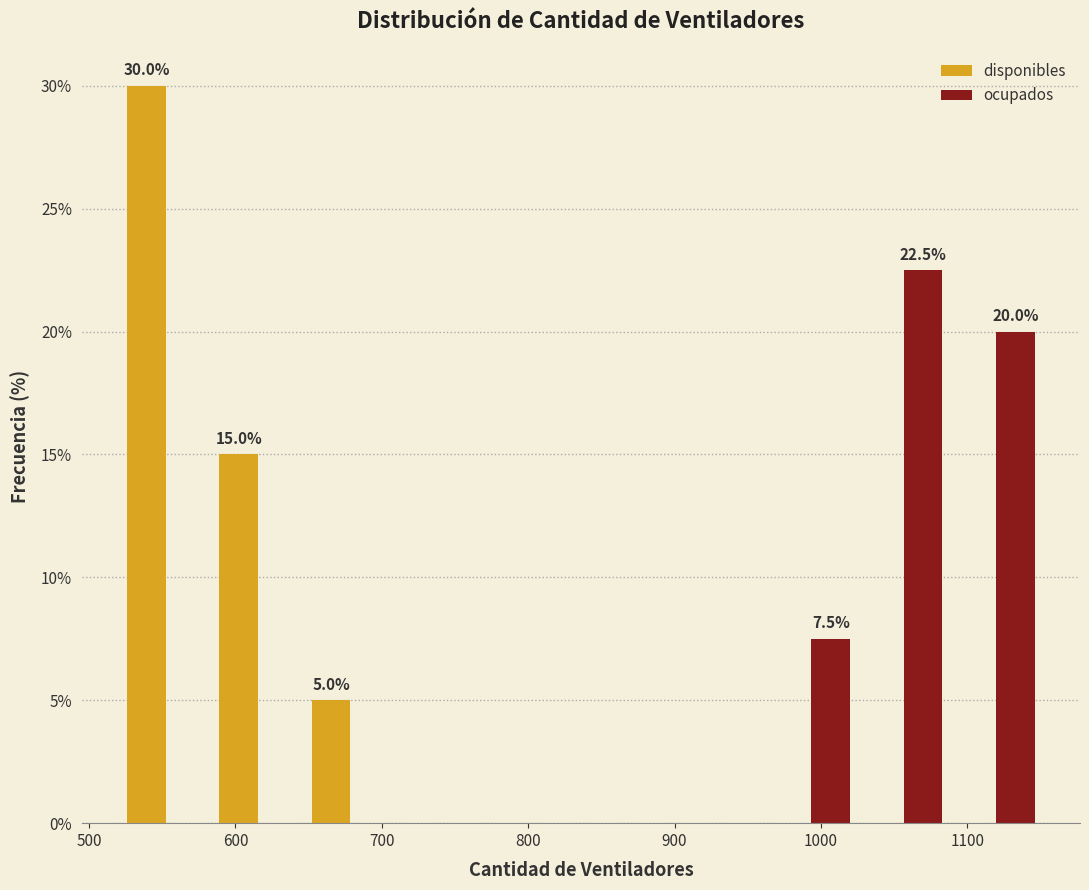

In the ocupados series, which range on the x-axis has the tallest bar?

1025 to 1088